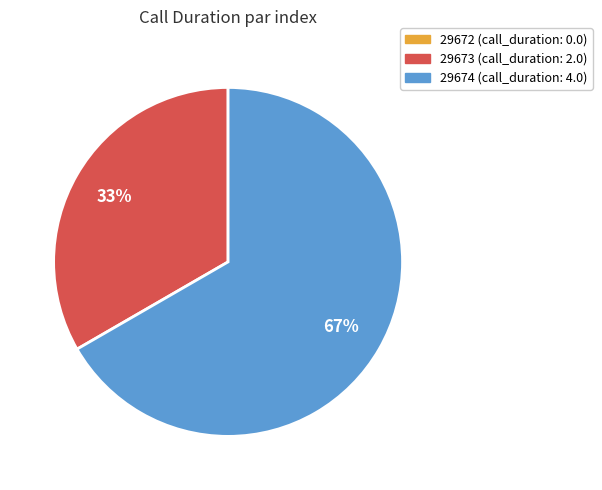

Combined, do 29673 and 29674 account for over 50%?

Yes